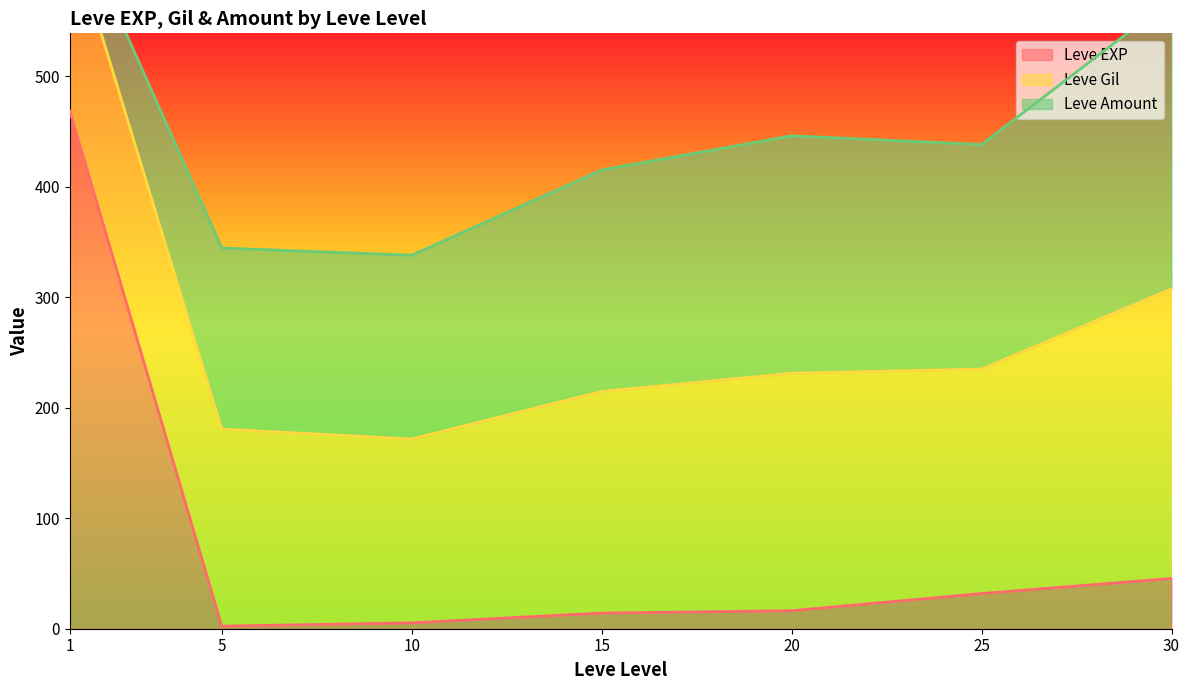

True or false: Leve Amount and Leve EXP intersect in this chart.

True